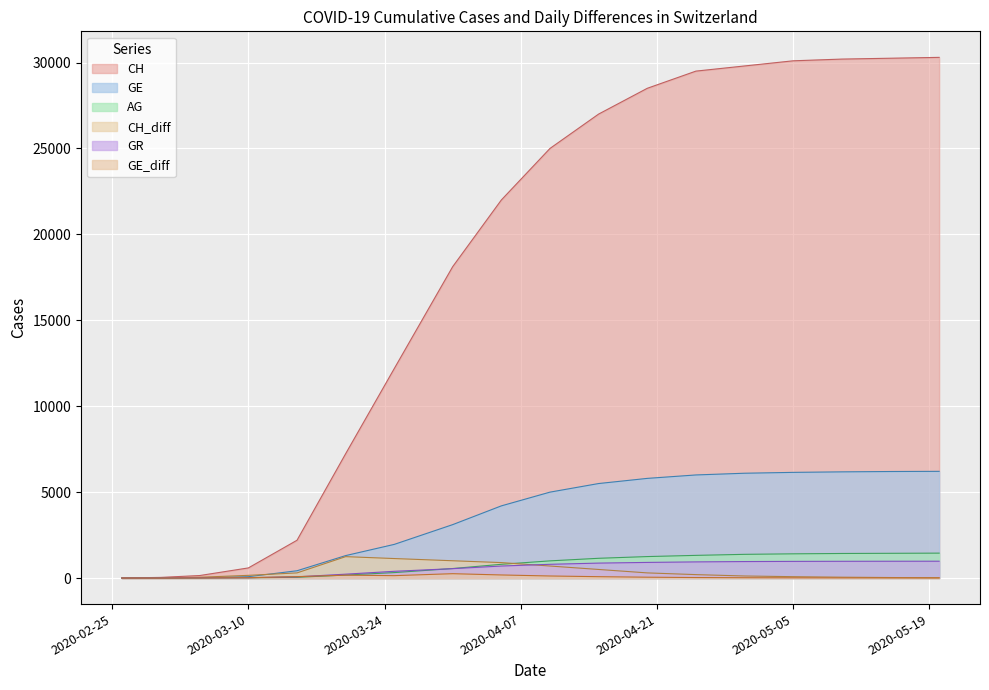

What are all the series names shown in the legend?

CH, GE, AG, CH_diff, GR, GE_diff